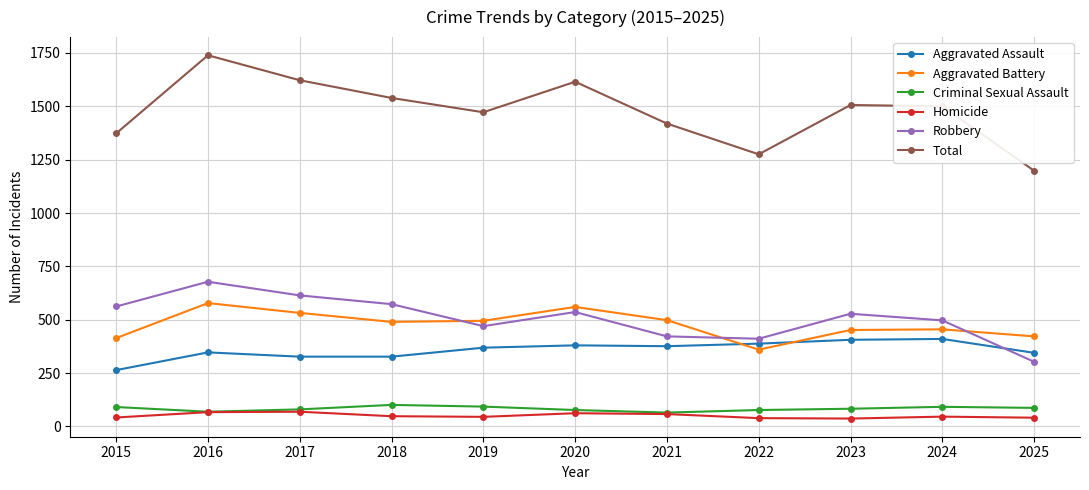

How many lines are shown in the chart?

6